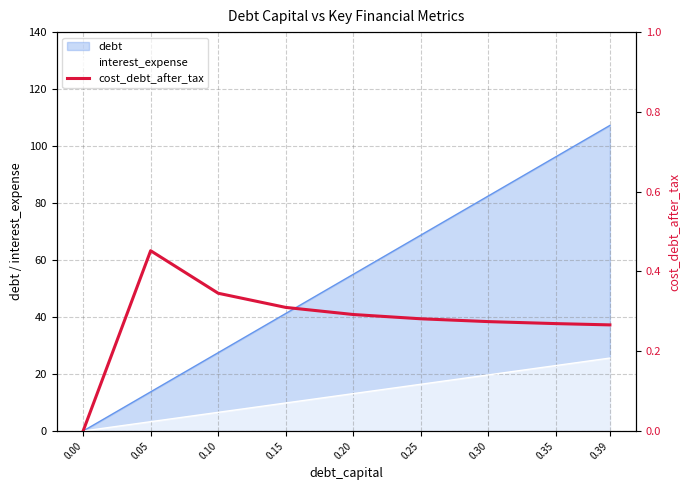

How many points are higher than both their immediate neighbors (excluding endpoints)?

1